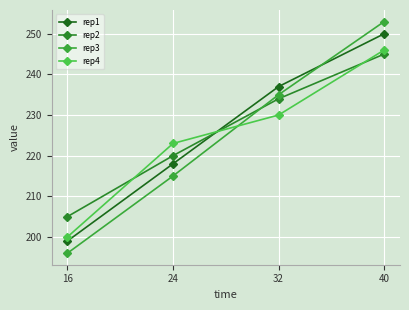

Is it true that rep1 equals 96 at 24?

False